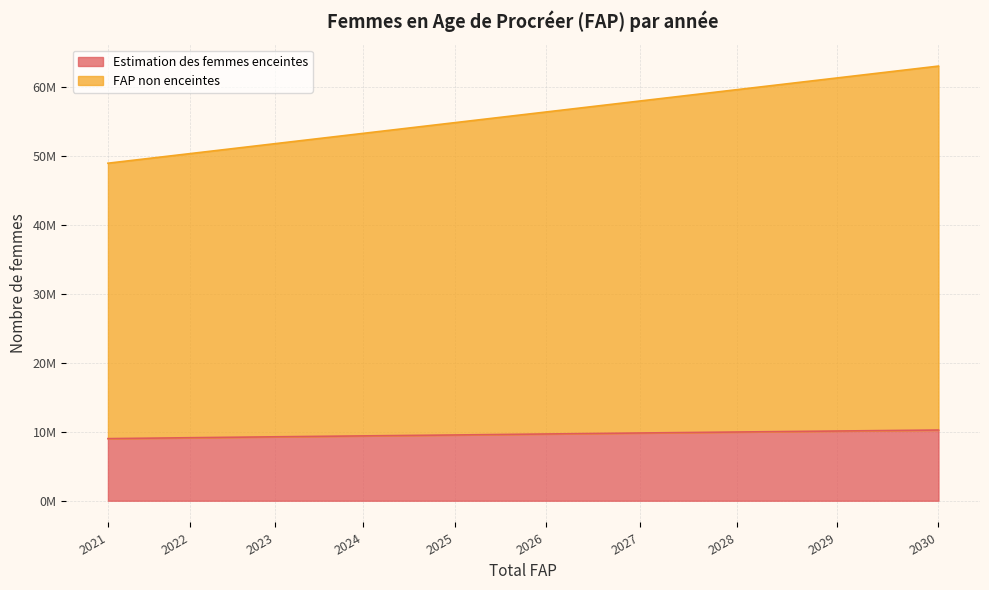

Which series has the widest spread of values?

FAP non enceintes